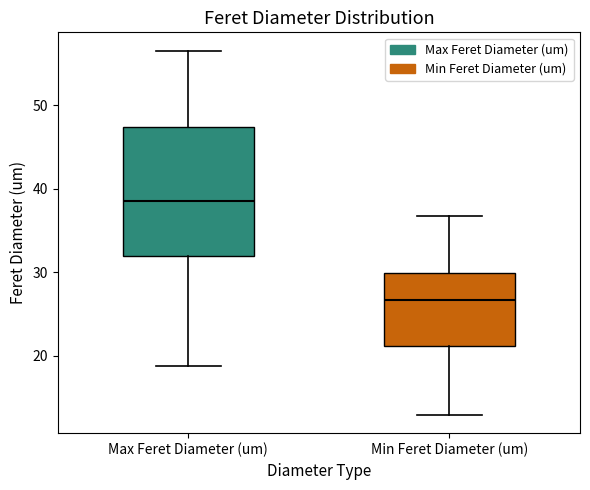

Reading left to right, transcribe this box plot: for each box, give where its median line is, the range the box spans, and where its two whiskers end, as read against the y-axis. The values are not printed on the chart, so give them approximately, as read against the axis.

Max Feret Diameter (um): median 39, box 32 to 47, whiskers 19 to 57
Min Feret Diameter (um): median 27, box 21 to 30, whiskers 13 to 37